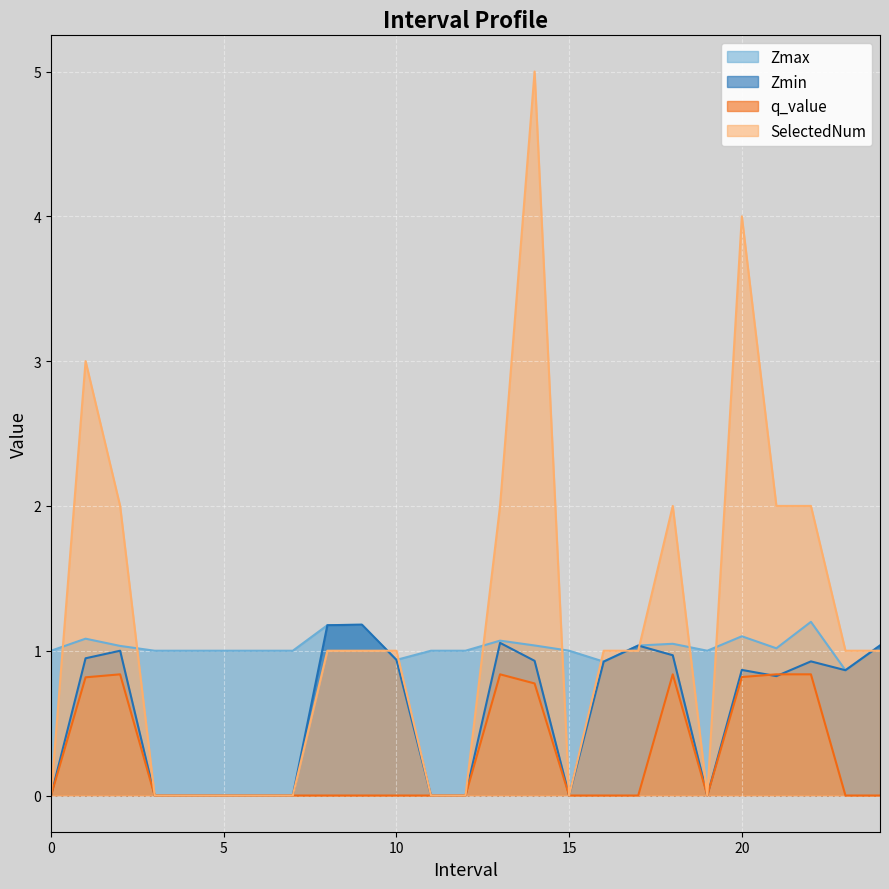

Is the value of q_value at 16 greater than the value of Zmax at 13?

No